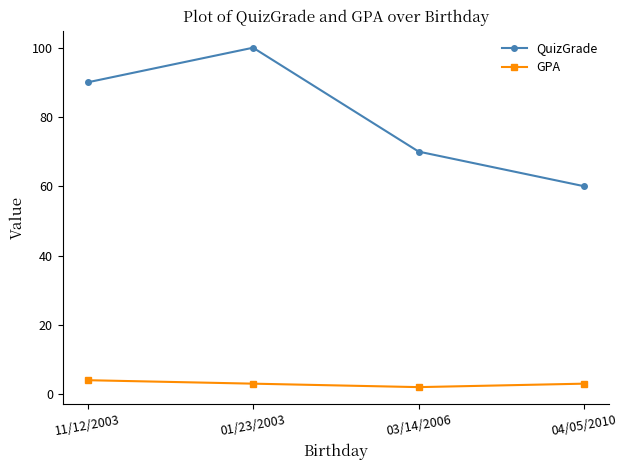

True or false: GPA and QuizGrade cross at least once.

False